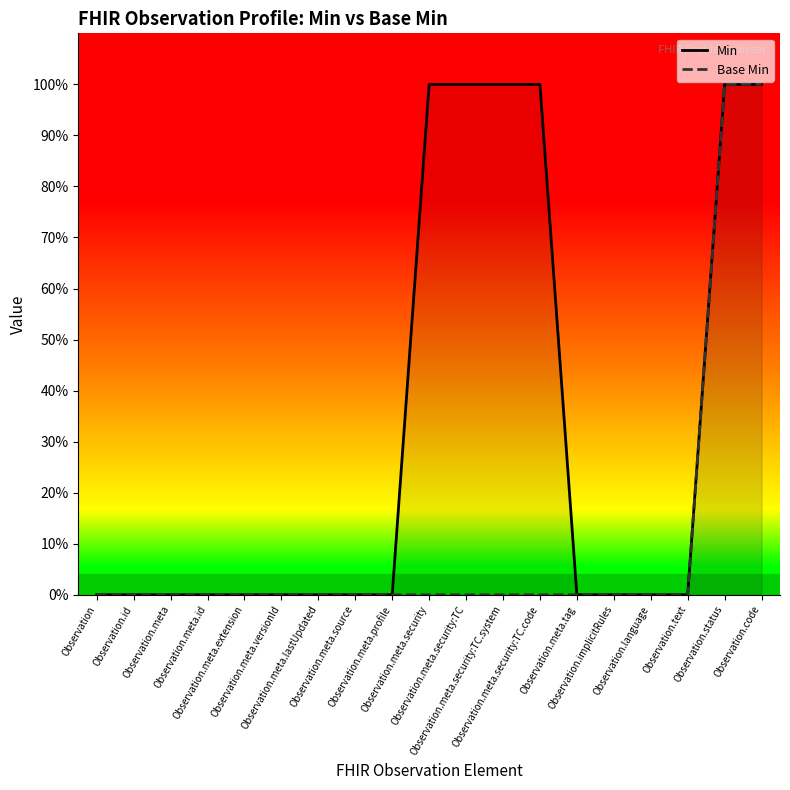

True or false: Base Min and Min intersect in this chart.

False